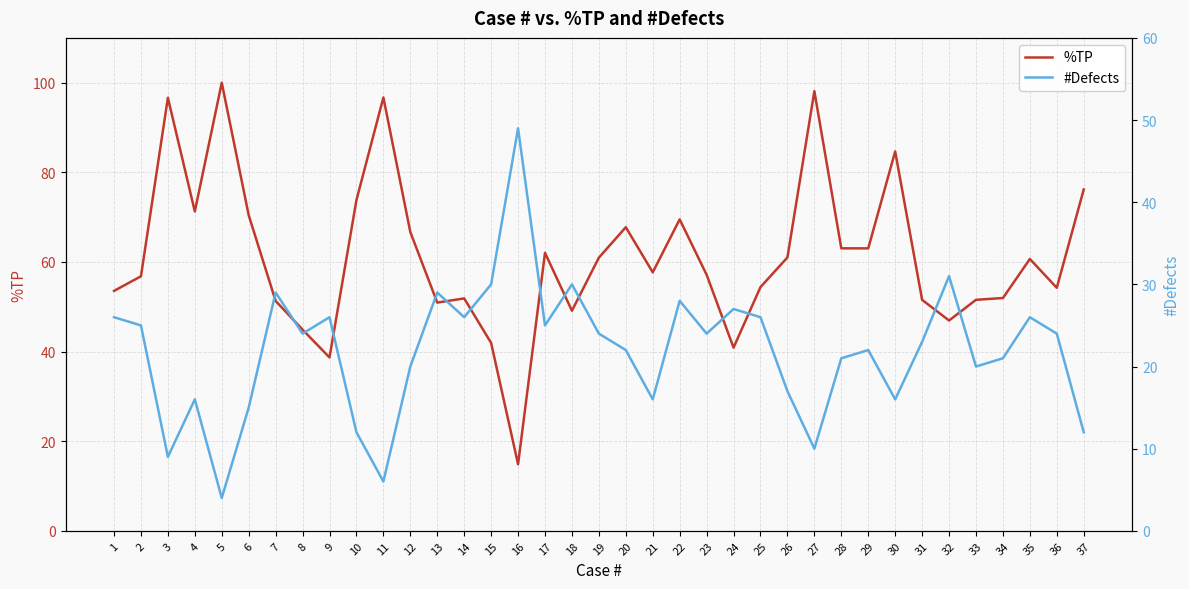

What is the sum of the %TP values at 17 and 32?

109.0